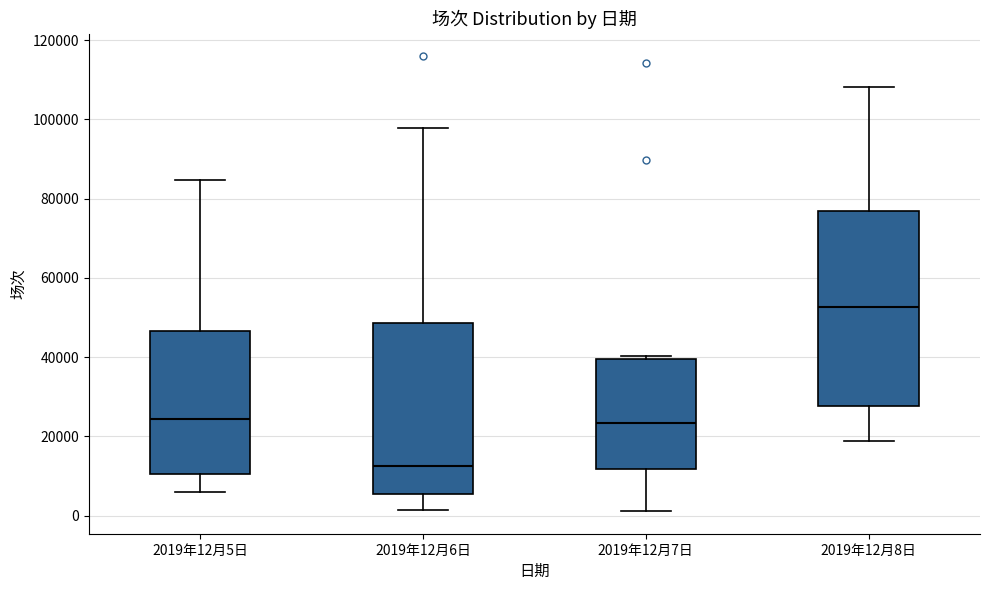

Where does the upper whisker of the box for 2019年12月6日 end on the y-axis? The values are not printed on the chart, so give them approximately, as read against the axis.

98000